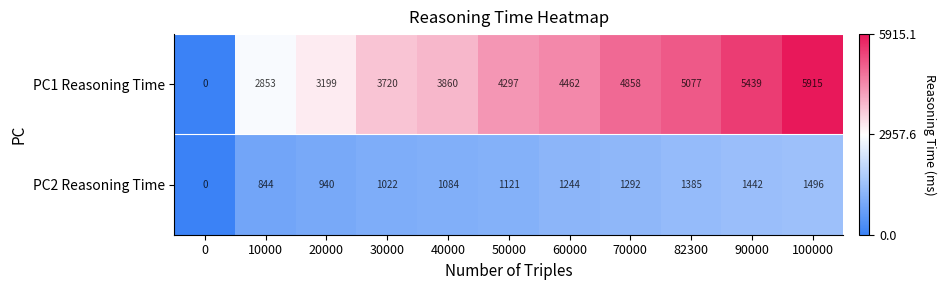

At which label is PC1 Reasoning Time closest to 2957?

10000